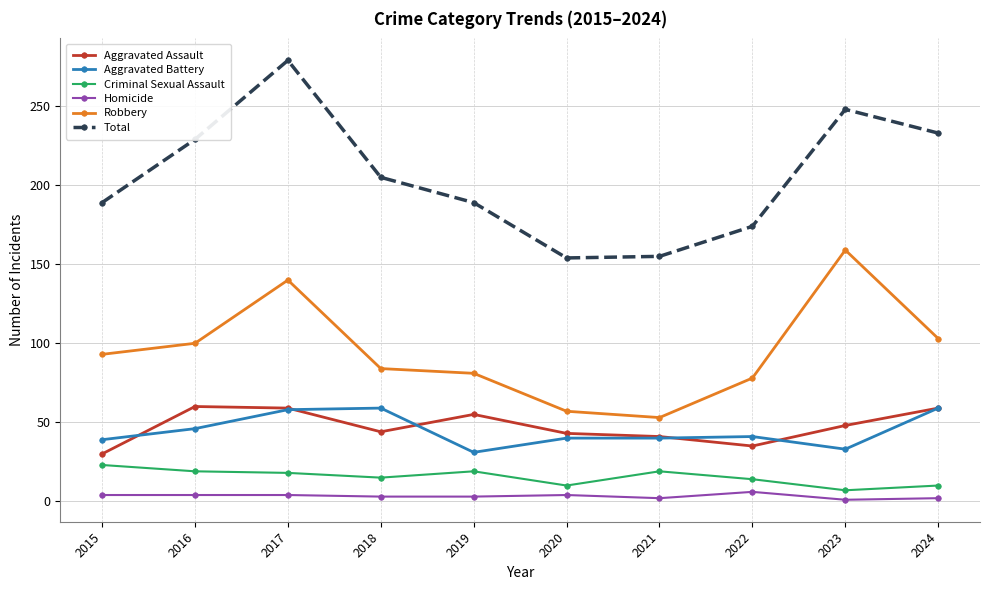

What is the value of the Aggravated Battery point at the 8th from the left?

41